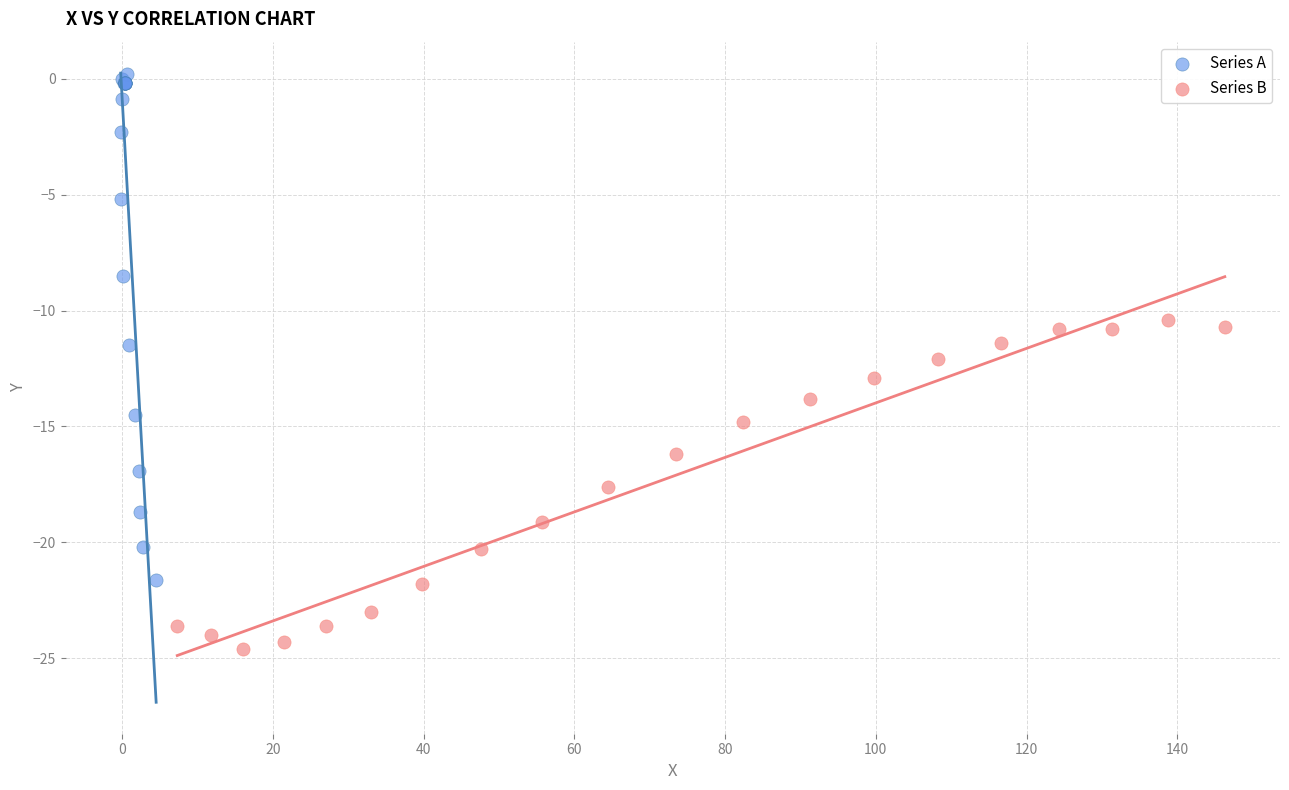

Which series contains the highest Y value?

Series A